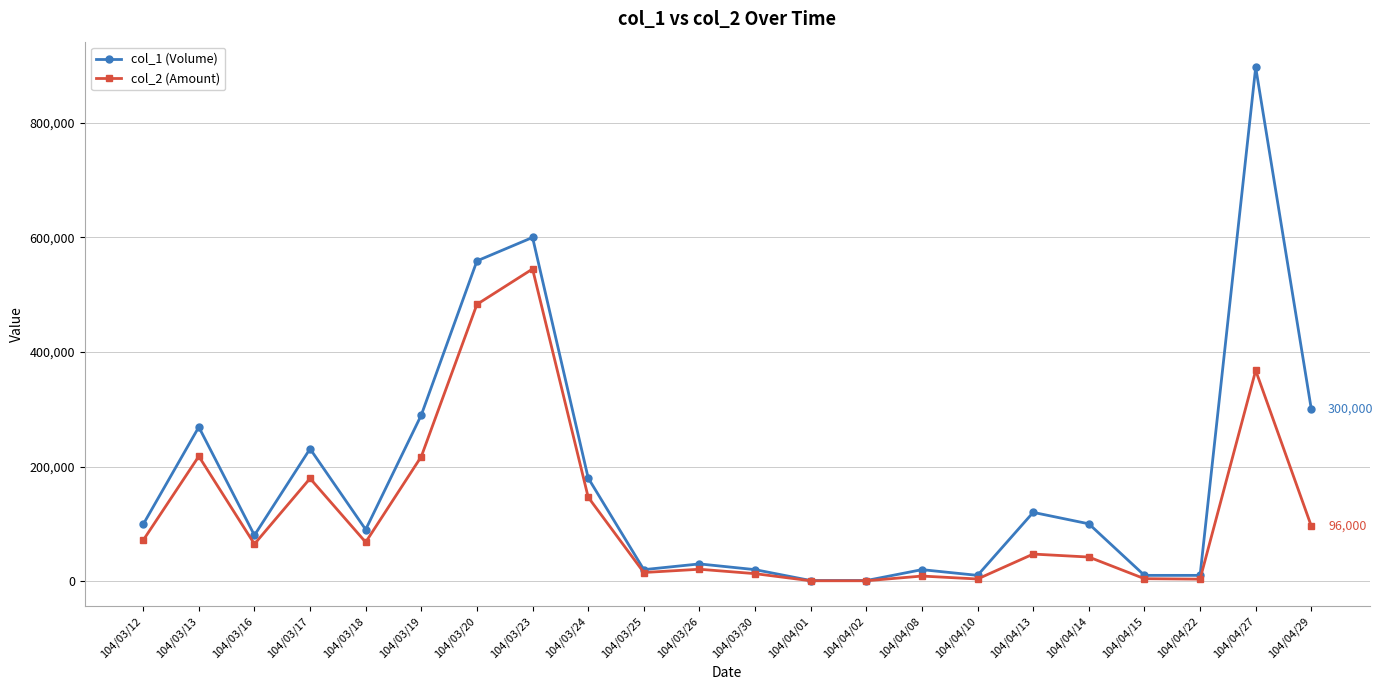

True or false: col_2 (Amount) has a value of 64680 at 104/03/16.

True